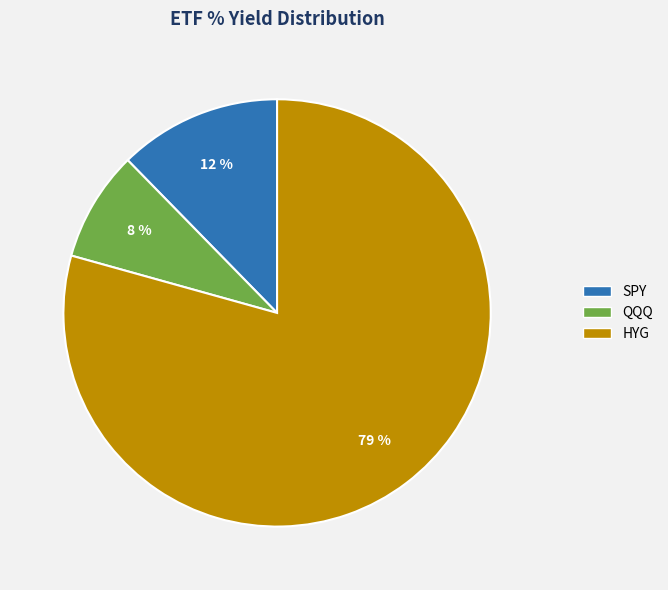

Count the number of slices in the pie.

3